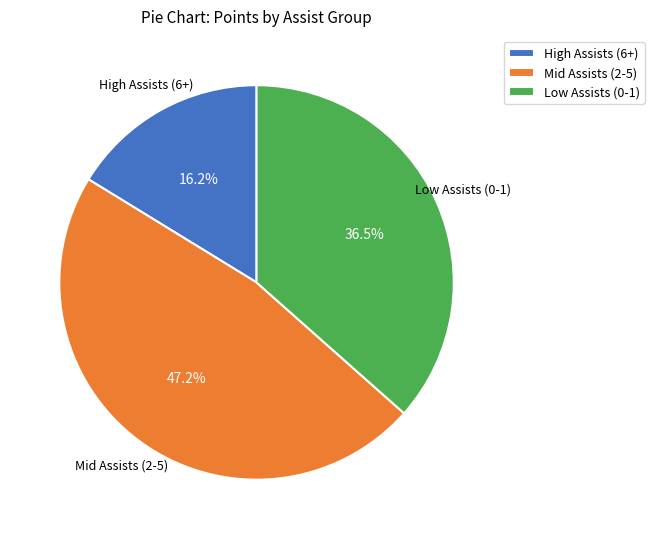

Which slice is the largest?

Mid Assists (2-5)